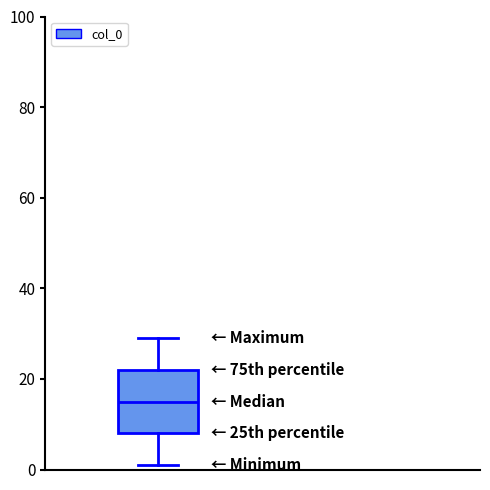

Where is the upper edge of the box on the y-axis? The values are not printed on the chart, so give them approximately, as read against the axis.

22